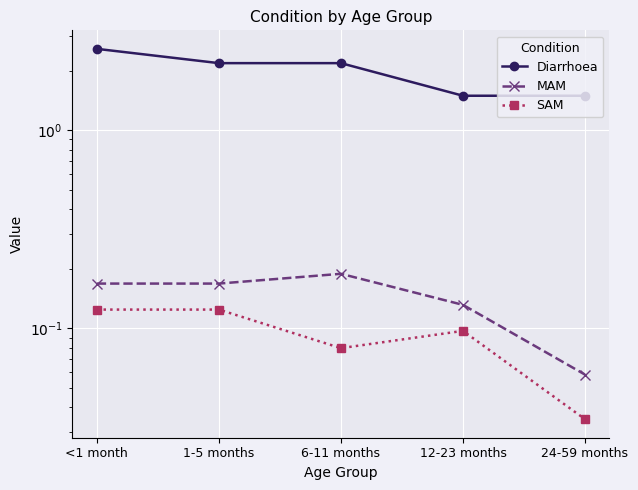

The value of Diarrhoea at 12-23 months is 0.5. True or false?

False